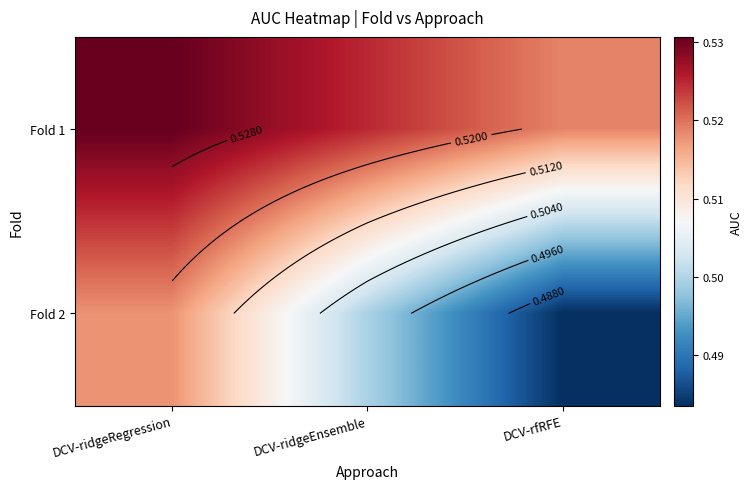

Rank the series at DCV-ridgeRegression from lowest to highest value.

Fold 2, Fold 1